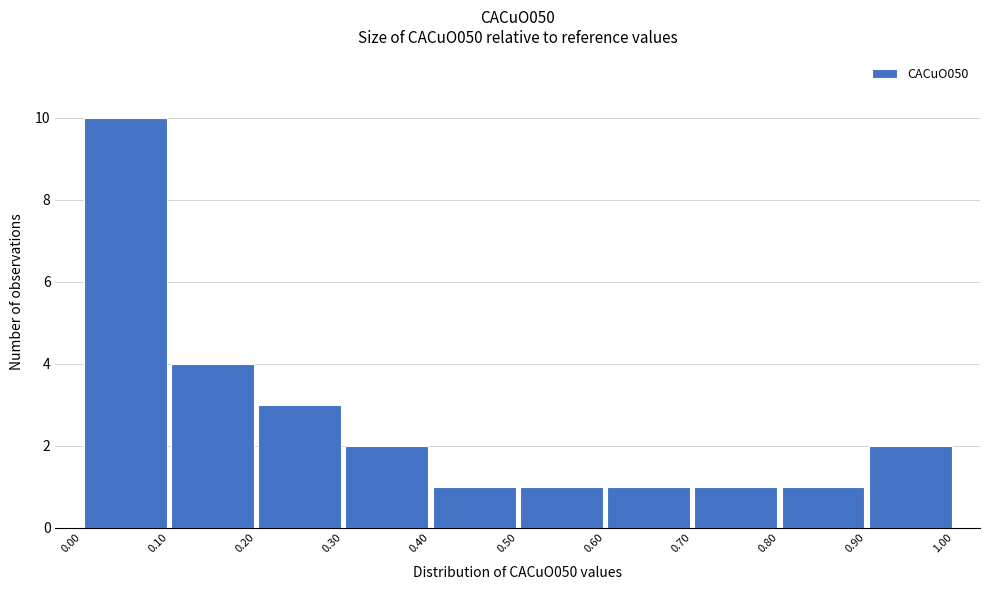

Reading left to right, list every bar in this chart as the range it spans on the x-axis followed by its height. The values are not printed on the chart, so give them approximately, as read against the axis.

0.00 to 0.10: 10
0.10 to 0.20: 4
0.20 to 0.30: 3
0.30 to 0.40: 2
0.40 to 0.50: 1
0.50 to 0.60: 1
0.60 to 0.70: 1
0.70 to 0.80: 1
0.80 to 0.90: 1
0.90 to 1.00: 2